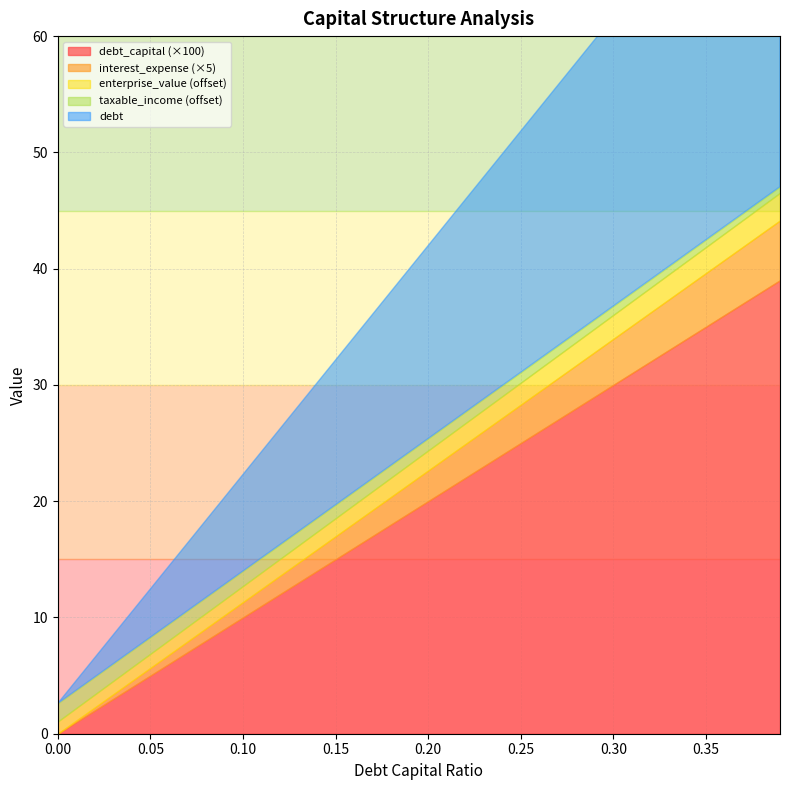

What position from the right is 0.13?

27